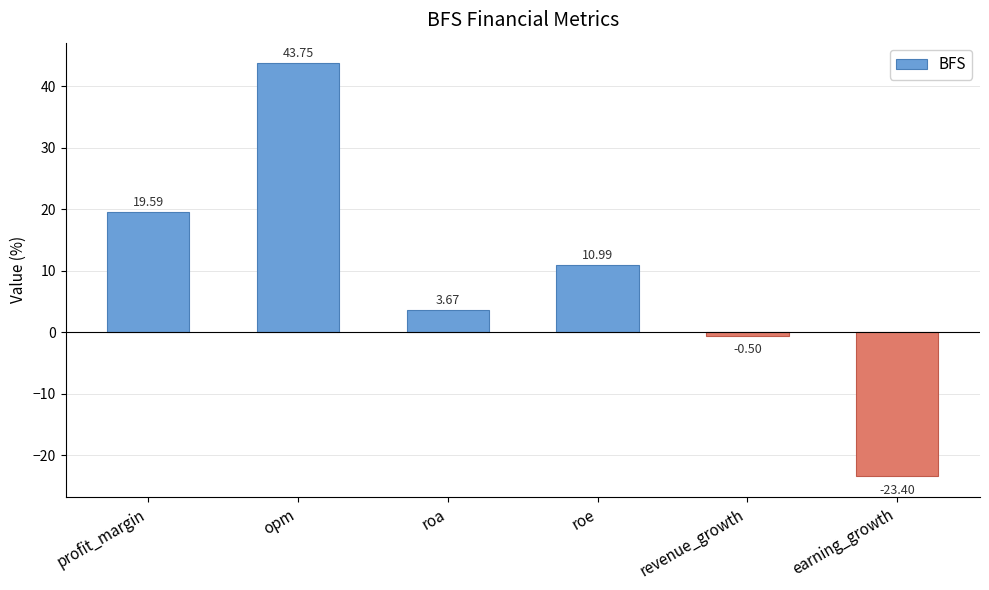

What is the average value?

9.0